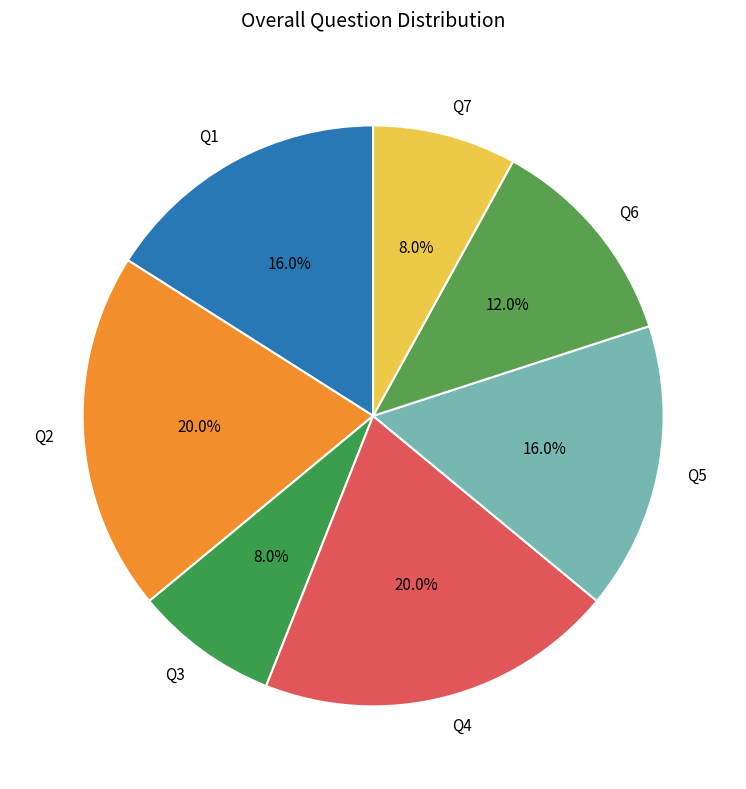

Does any single category account for the majority?

No